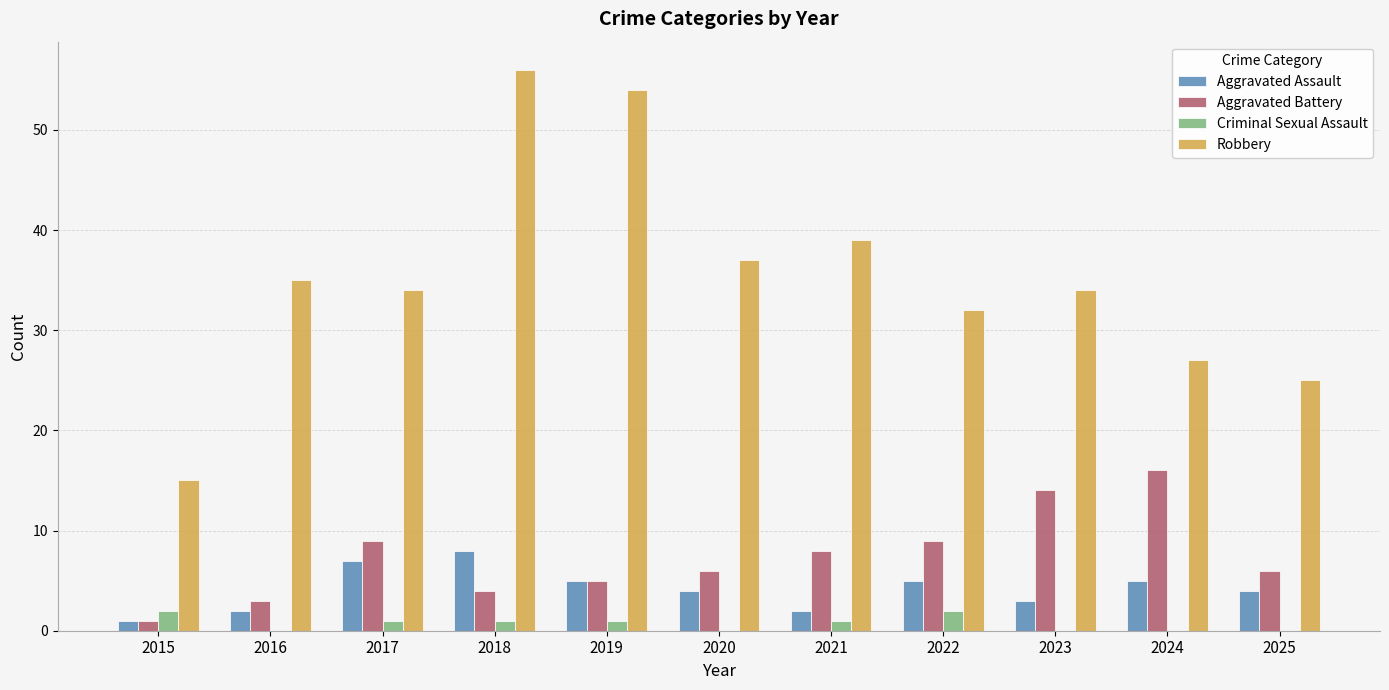

At which label is Robbery closest to 35?

2016